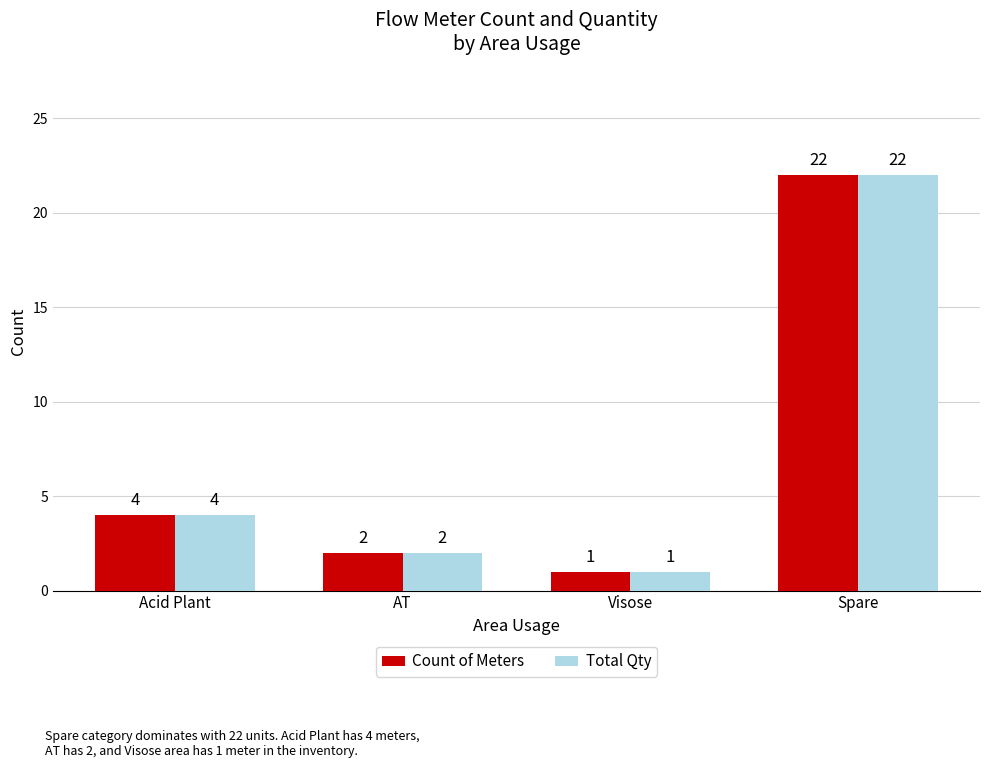

At which category is the sum across all series the highest?

Spare